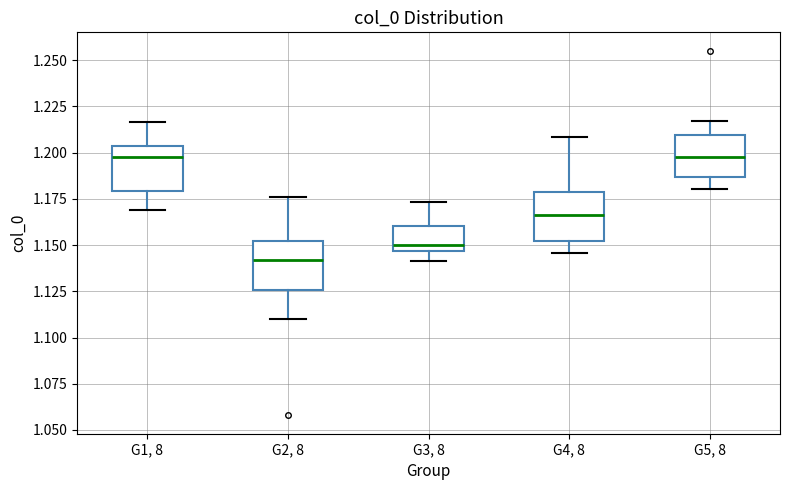

Reading left to right, read every box against the y-axis: the position of its median line, the range the box covers, and the ends of its whiskers. The values are not printed on the chart, so give them approximately, as read against the axis.

G1, 8: median 1.200, box 1.180 to 1.205, whiskers 1.170 to 1.215
G2, 8: median 1.140, box 1.125 to 1.150, whiskers 1.110 to 1.175
G3, 8: median 1.150, box 1.145 to 1.160, whiskers 1.140 to 1.175
G4, 8: median 1.165, box 1.150 to 1.180, whiskers 1.145 to 1.210
G5, 8: median 1.200, box 1.185 to 1.210, whiskers 1.180 to 1.215